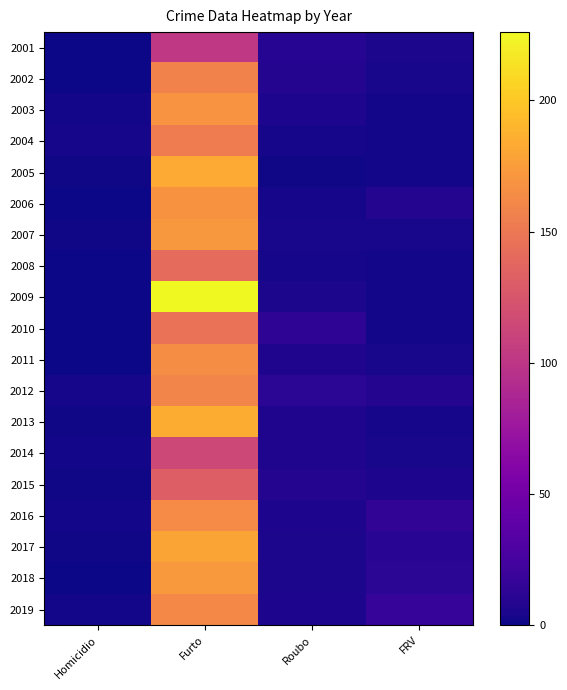

Reading left to right, list all the values displayed in this chart.

2001: Homicidio=0	Furto=102	Roubo=9	FRV=5
2002: Homicidio=0	Furto=158	Roubo=8	FRV=4
2003: Homicidio=2	Furto=169	Roubo=6	FRV=2
2004: Homicidio=3	Furto=153	Roubo=3	FRV=2
2005: Homicidio=1	Furto=183	Roubo=1	FRV=2
2006: Homicidio=0	Furto=168	Roubo=3	FRV=8
2007: Homicidio=1	Furto=172	Roubo=4	FRV=4
2008: Homicidio=0	Furto=141	Roubo=3	FRV=2
2009: Homicidio=0	Furto=226	Roubo=5	FRV=2
2010: Homicidio=0	Furto=146	Roubo=13	FRV=2
2011: Homicidio=0	Furto=165	Roubo=7	FRV=4
2012: Homicidio=3	Furto=159	Roubo=12	FRV=8
2013: Homicidio=1	Furto=185	Roubo=7	FRV=3
2014: Homicidio=2	Furto=114	Roubo=7	FRV=4
2015: Homicidio=1	Furto=132	Roubo=8	FRV=6
2016: Homicidio=2	Furto=164	Roubo=6	FRV=15
2017: Homicidio=1	Furto=180	Roubo=5	FRV=11
2018: Homicidio=0	Furto=173	Roubo=5	FRV=12
2019: Homicidio=2	Furto=162	Roubo=6	FRV=17